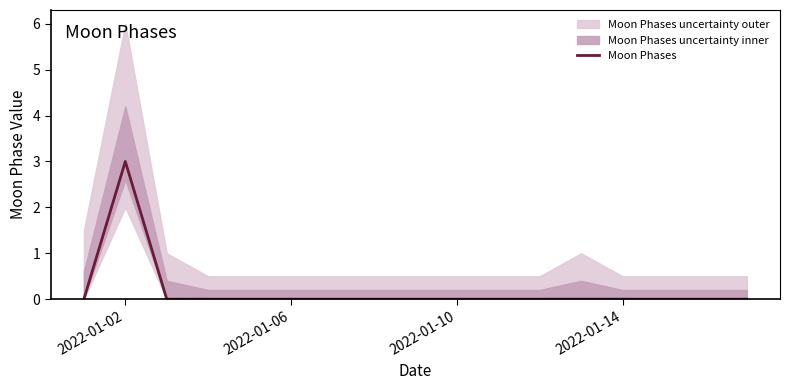

True or false: Moon Phases has a value of -1 at 2022-01-10.

False